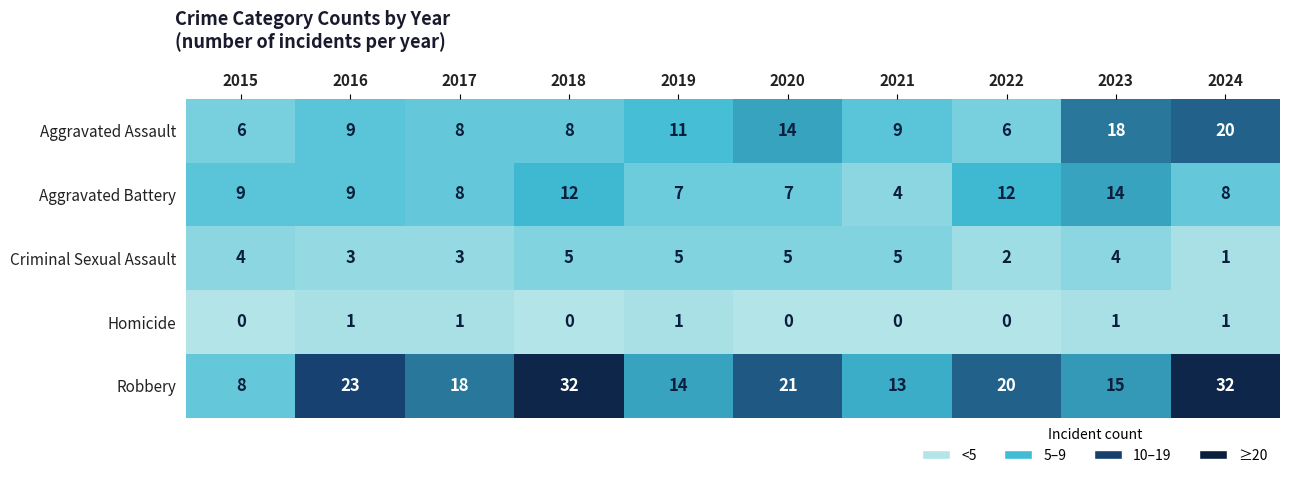

Rank the series by their maximum value, from highest to lowest.

Robbery, Aggravated Assault, Aggravated Battery, Criminal Sexual Assault, Homicide